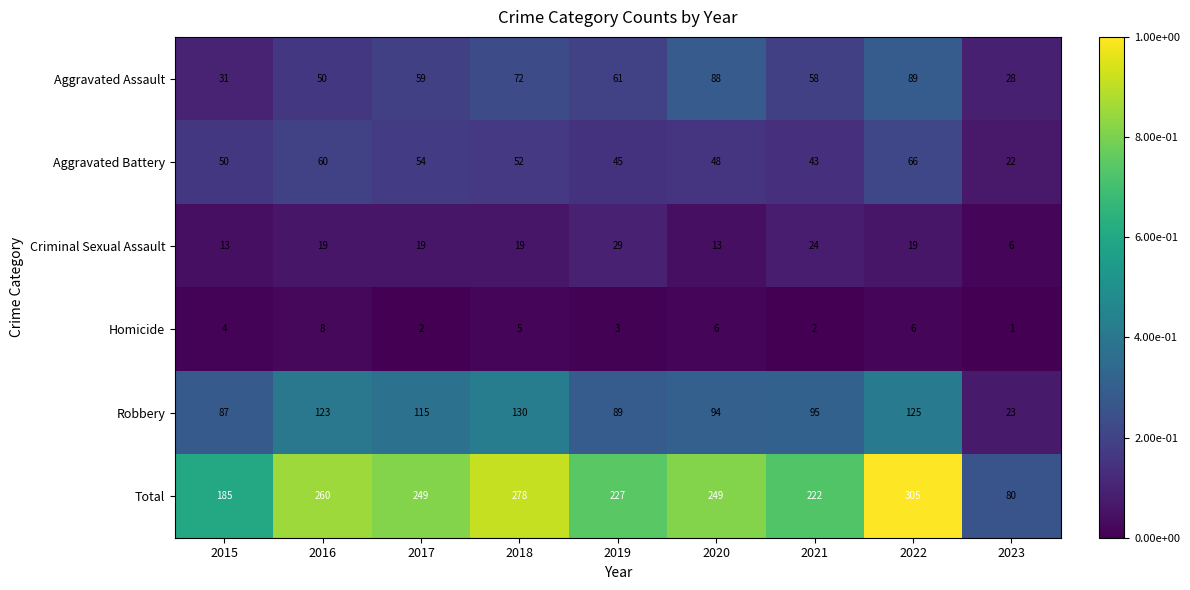

What is the average value of the Aggravated Assault series?

60